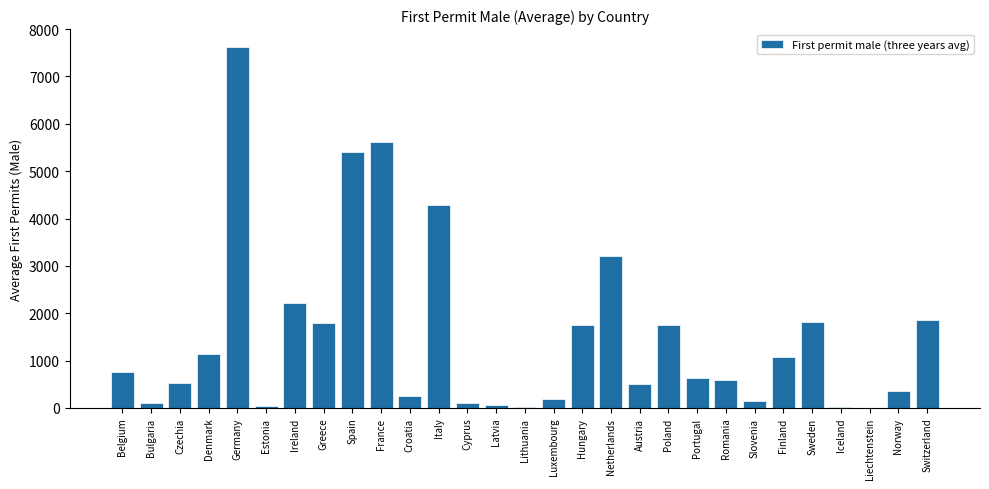

Is it true that the value at Belgium is 761?

True